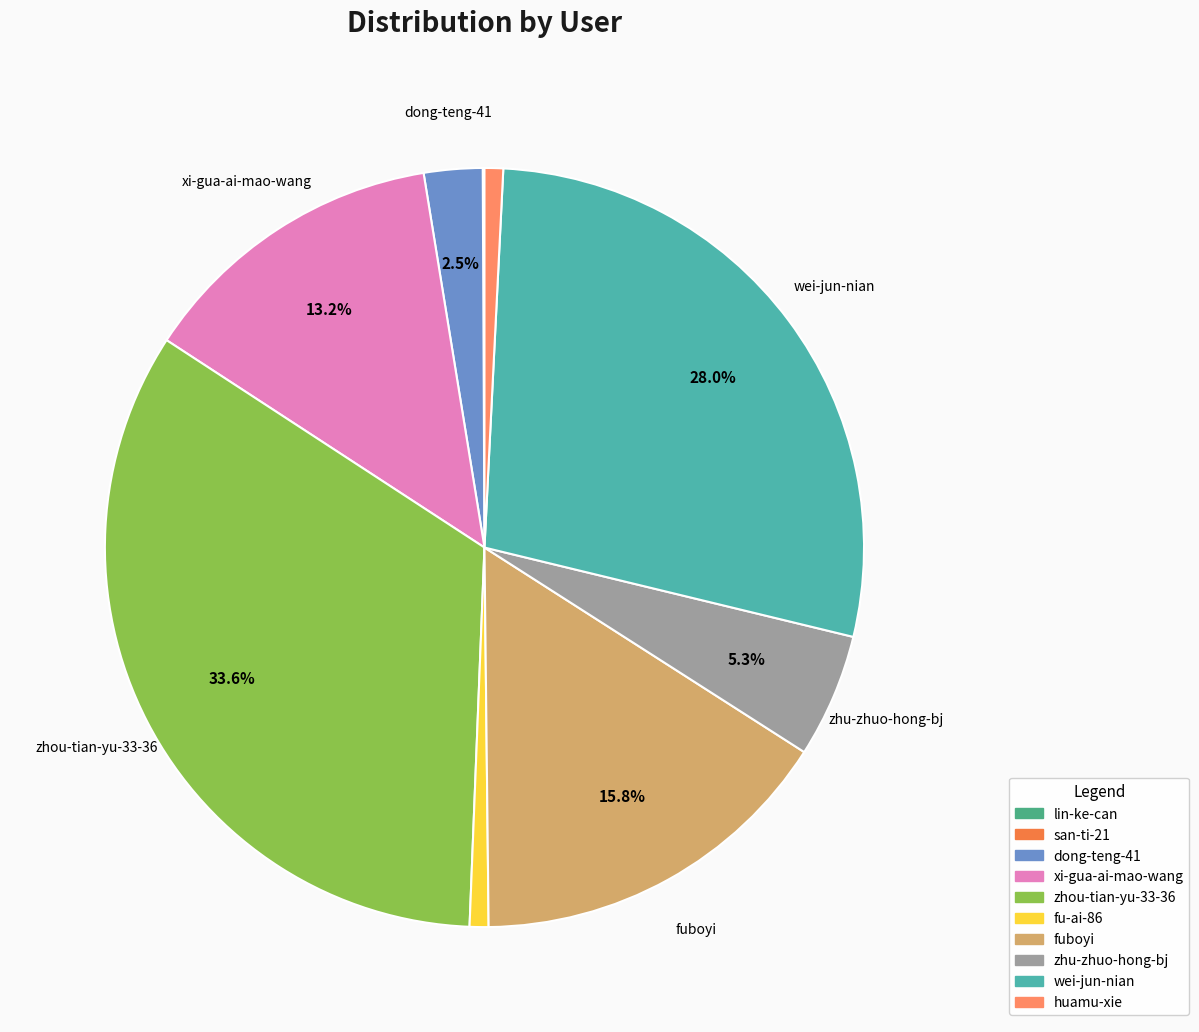

Which category has the biggest portion of the pie?

zhou-tian-yu-33-36